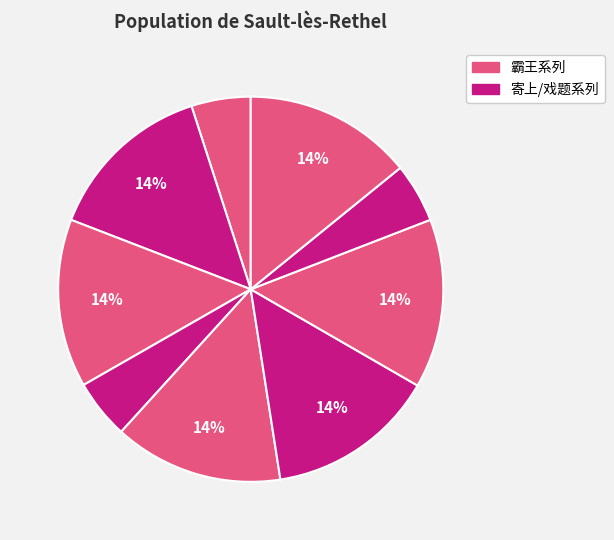

To the nearest percent, what is the average slice percentage?

11%